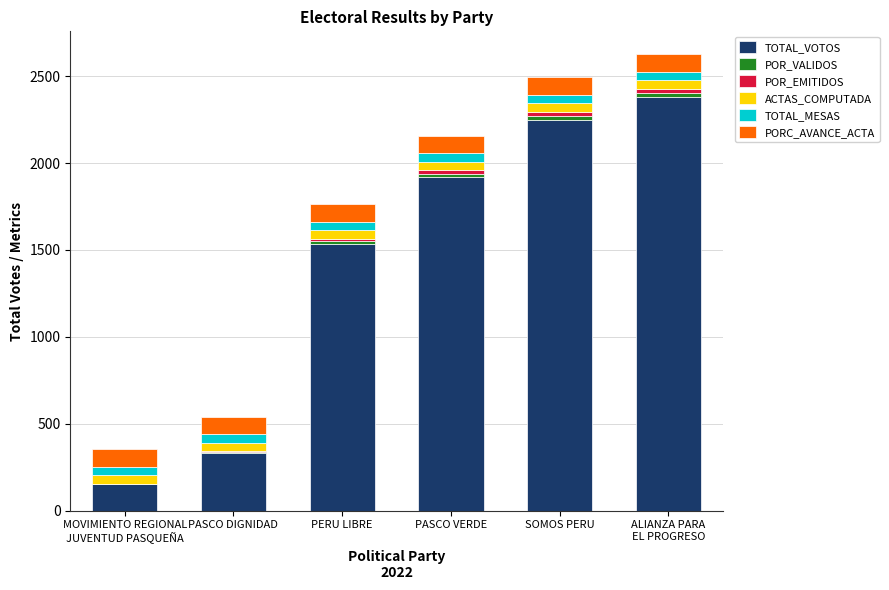

Is it true that TOTAL_VOTOS equals 925.0 at SOMOS PERU?

False